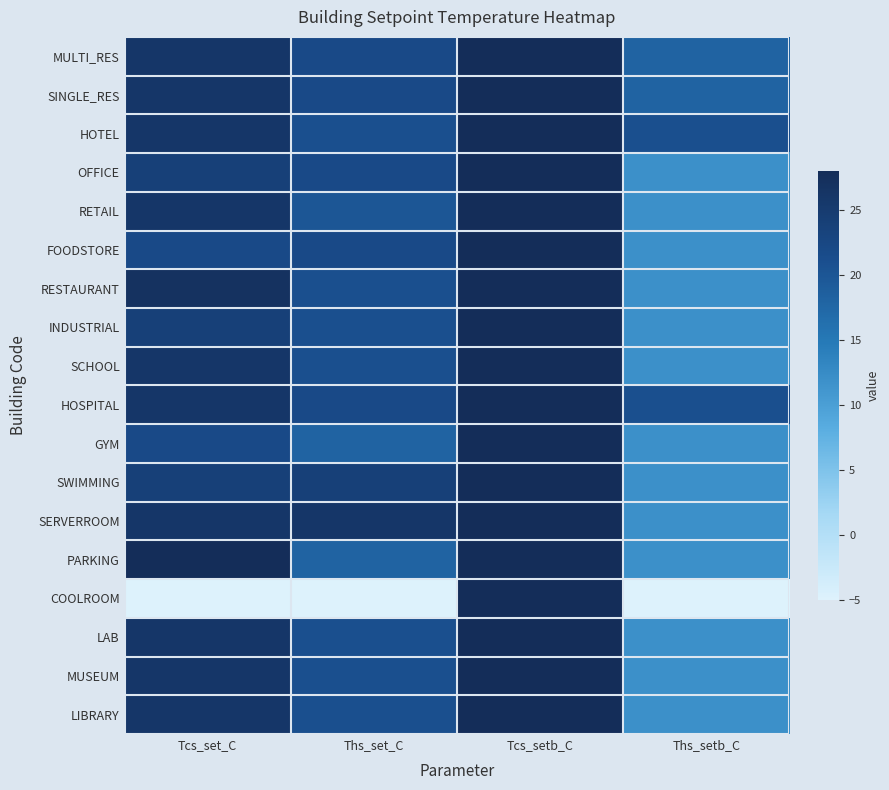

Which series has the widest spread of values?

COOLROOM